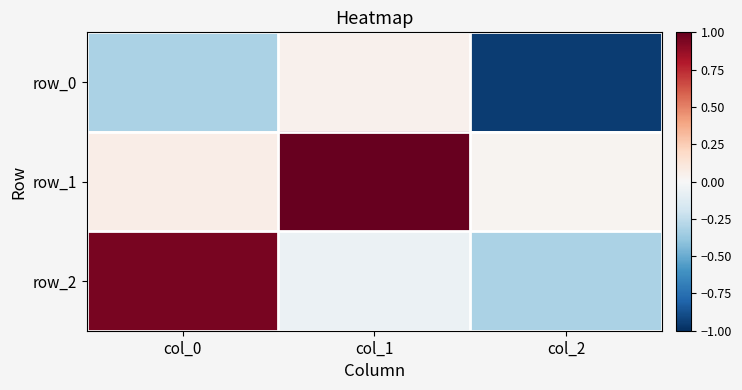

At which category does the chart reach its minimum across all series?

col_2